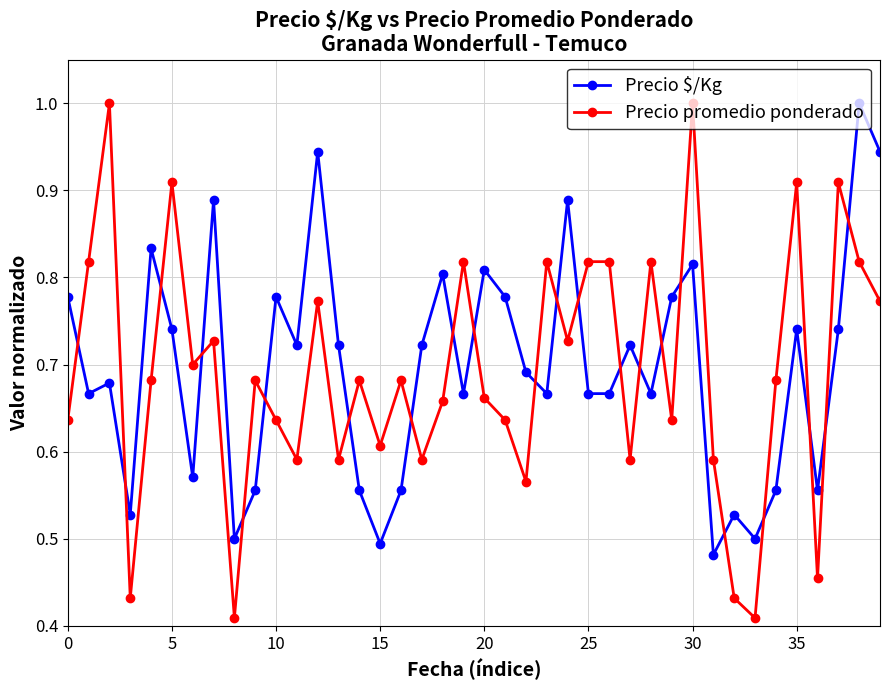

What is the sum of all Precio $/Kg values?

27.9